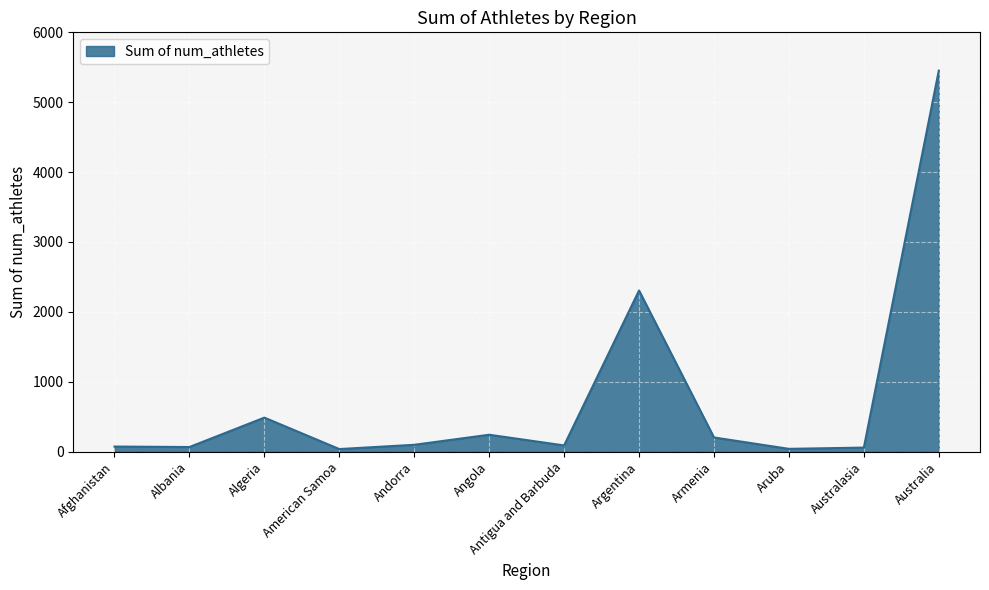

What is the sum of all values?

9151